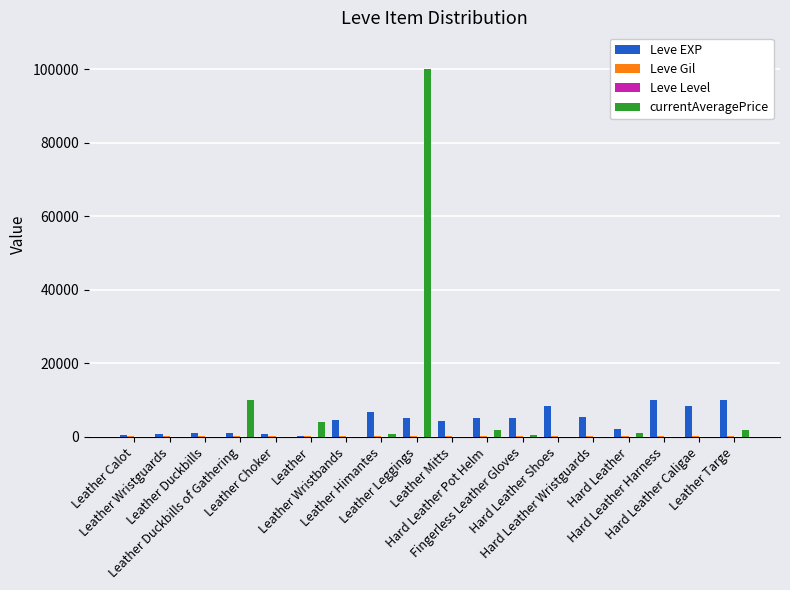

What is the maximum value for Leve EXP?

9990